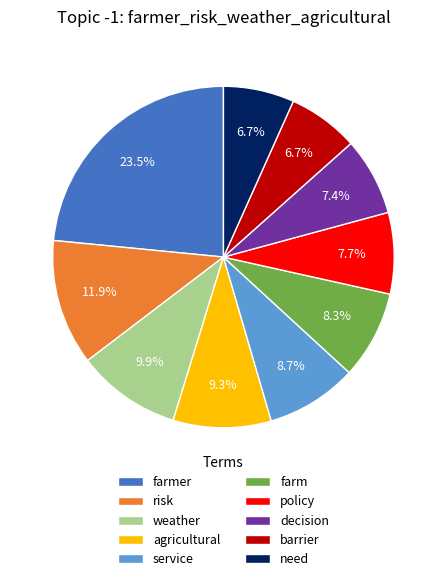

True or false: need accounts for 15% of the total.

False